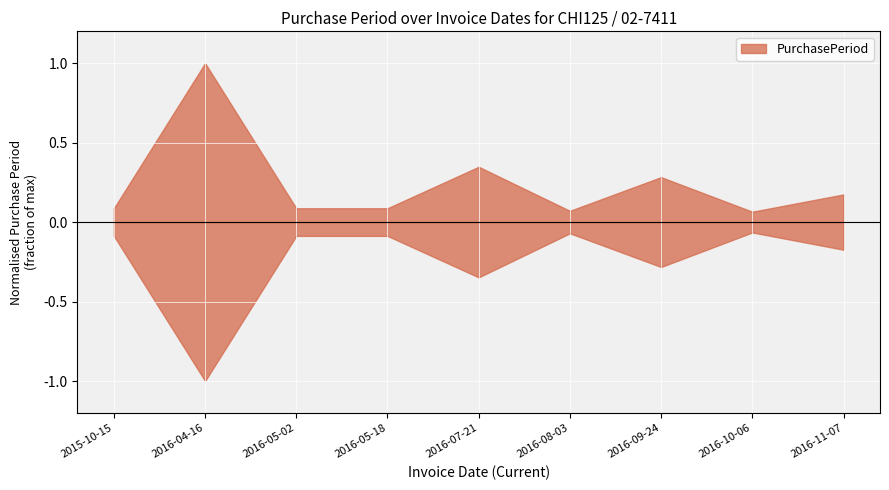

How many lines are shown in the chart?

1